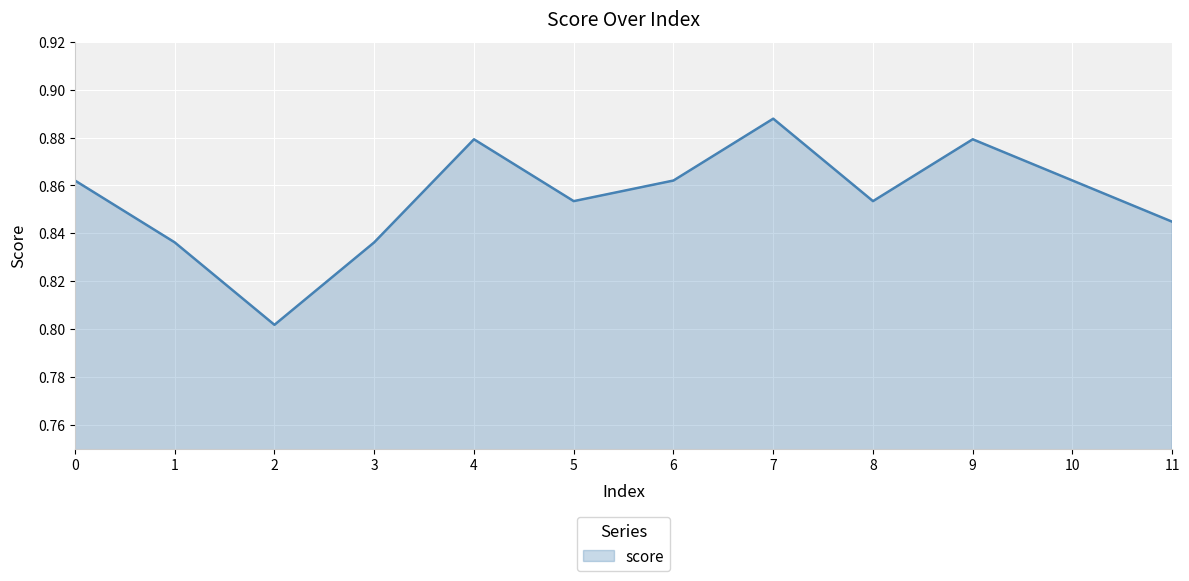

Is it true that the value at 10 is 1.2?

False